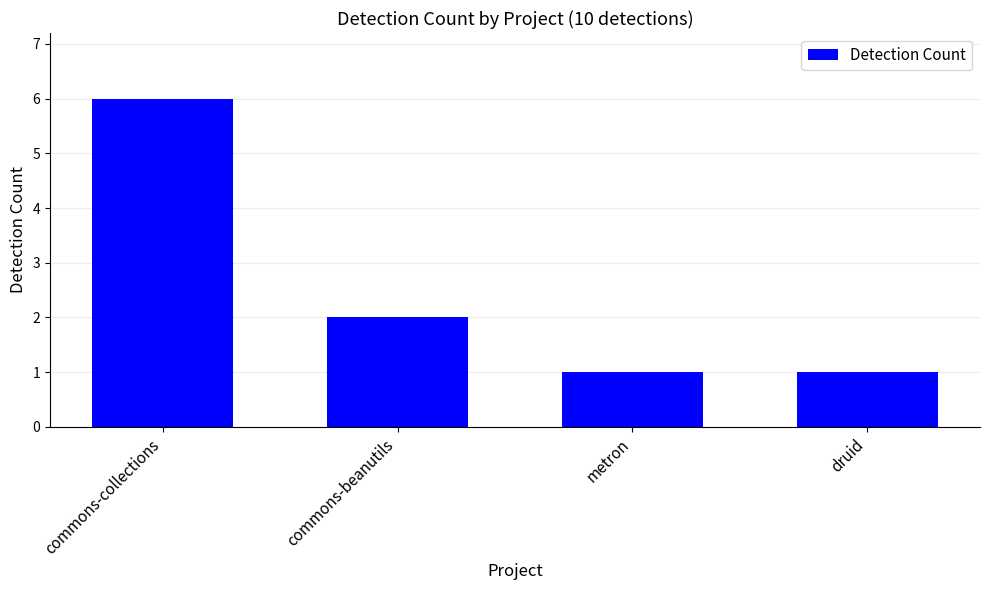

True or false: the data shows 3 at commons-collections.

False